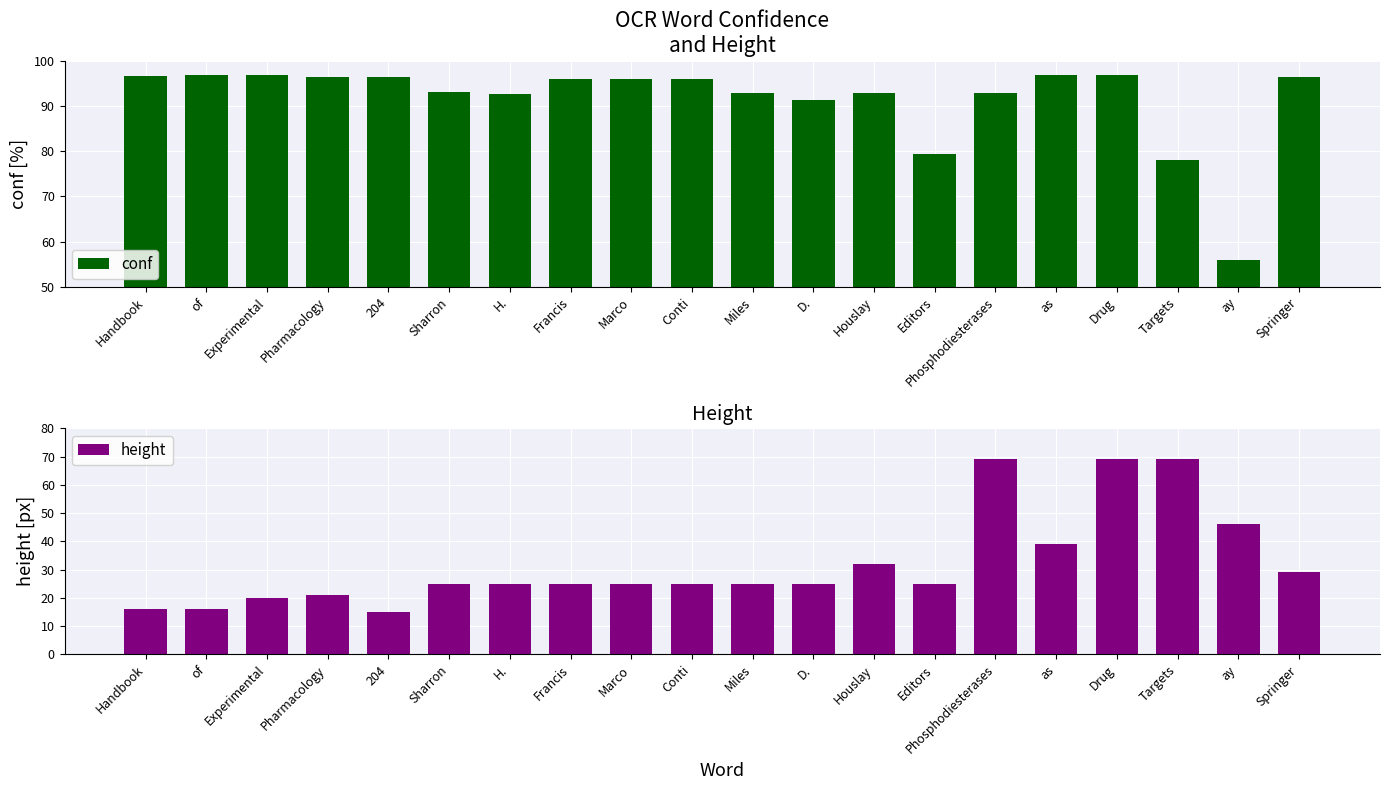

Where does the height series first go above 25?

Houslay